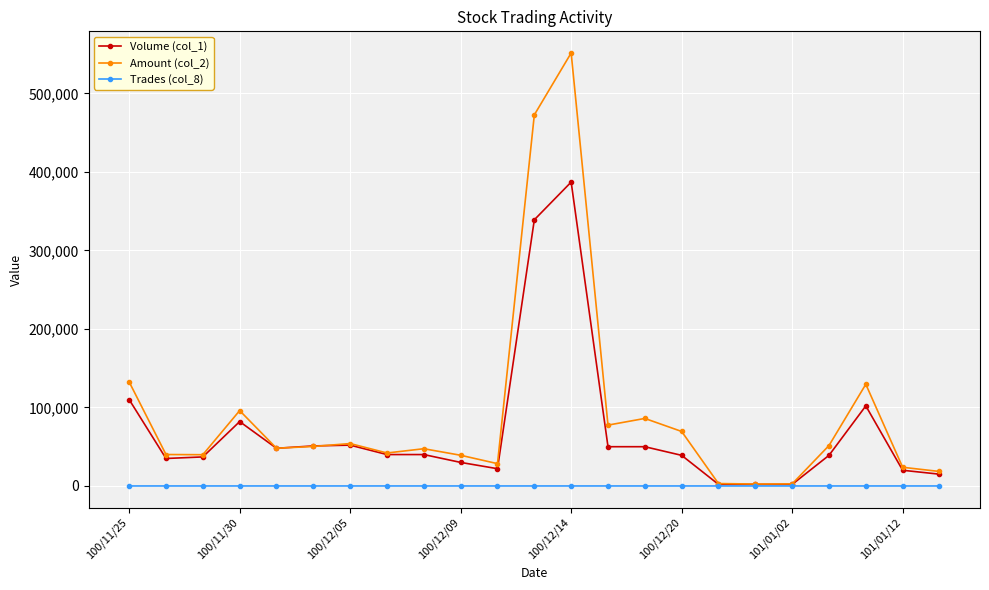

List the series in order of their overall mean, lowest first.

Trades (col_8), Volume (col_1), Amount (col_2)